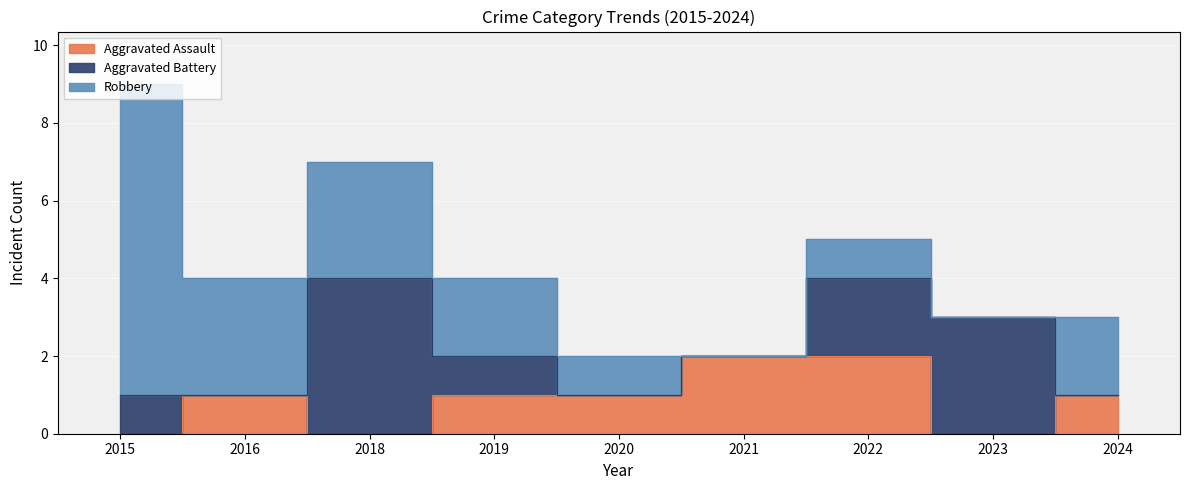

What is the difference between the maximum and minimum values in the Aggravated Battery series?

4